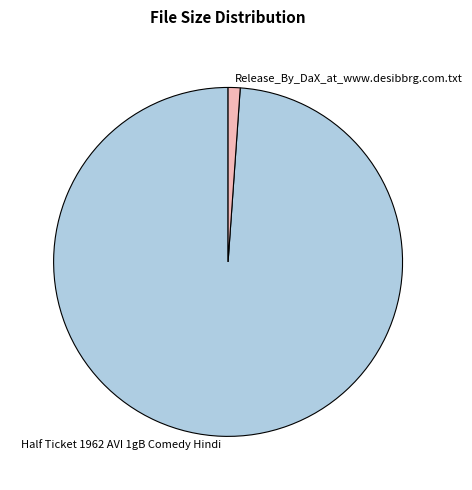

Which has a higher value, Half Ticket 1962 AVI 1gB Comedy Hindi or Release_By_DaX_at_www.desibbrg.com.txt?

Half Ticket 1962 AVI 1gB Comedy Hindi